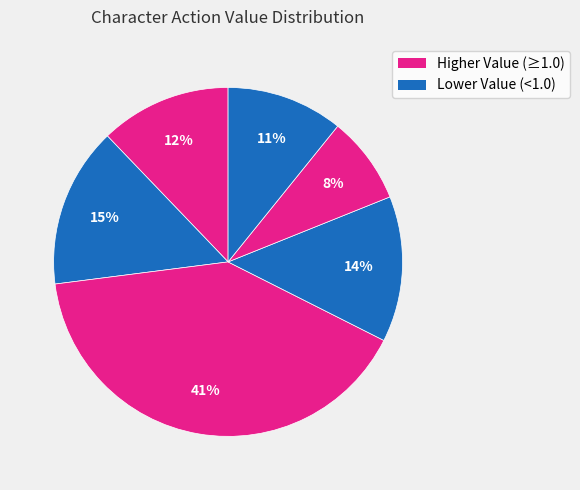

To the nearest percent, what is the average slice percentage?

17%